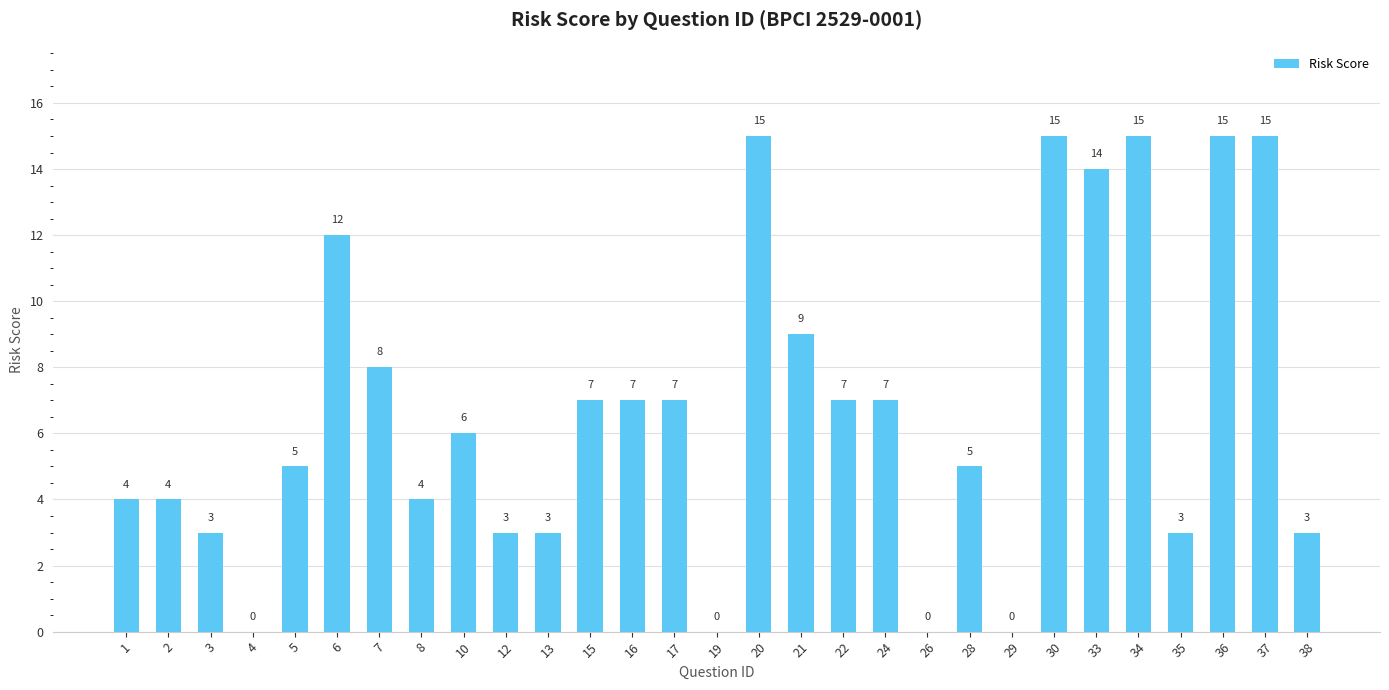

Count the number of categories in the chart.

29